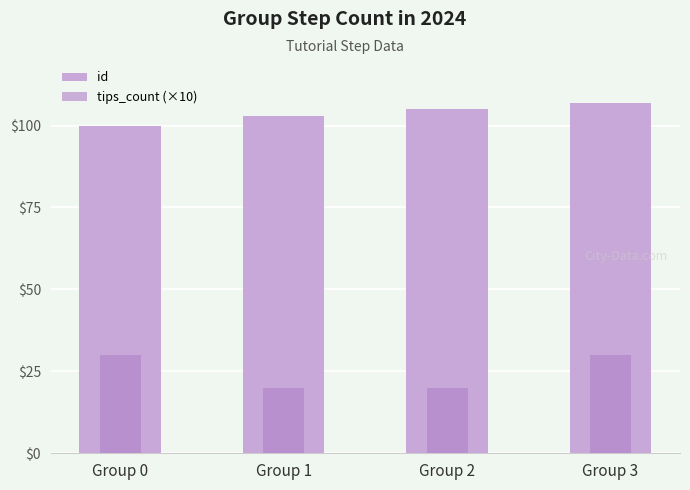

Where is tips_count (×10) nearest to the value 25?

Group 0